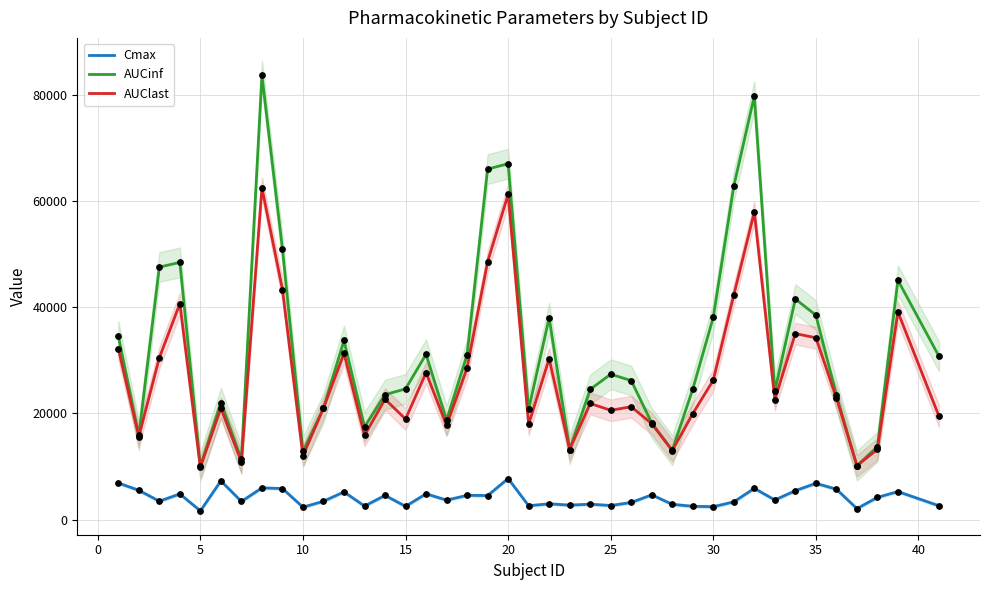

Which series reaches the maximum Y coordinate?

AUCinf